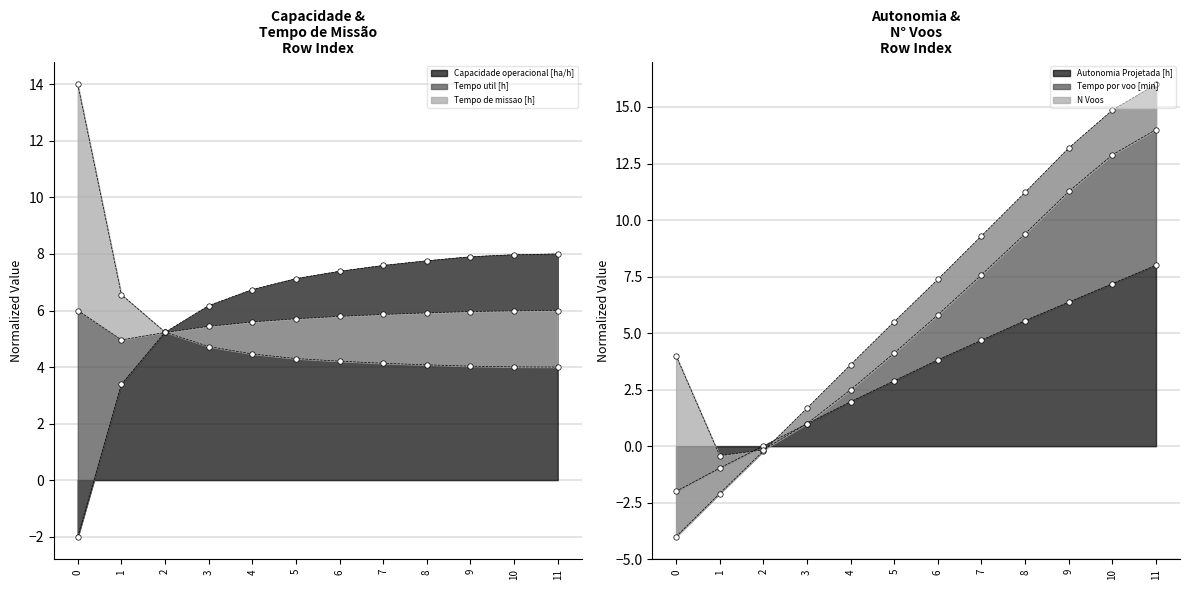

Which series has the widest spread of Y values?

Tempo por voo [min]